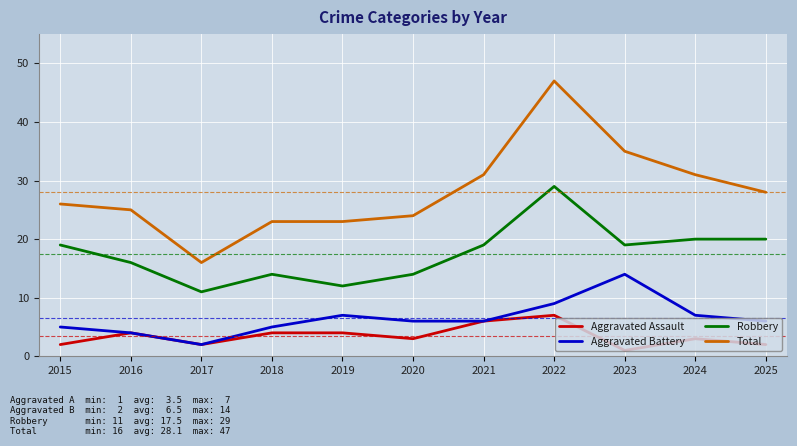

What are all the series names shown in the legend?

Aggravated Assault, Aggravated Battery, Robbery, Total